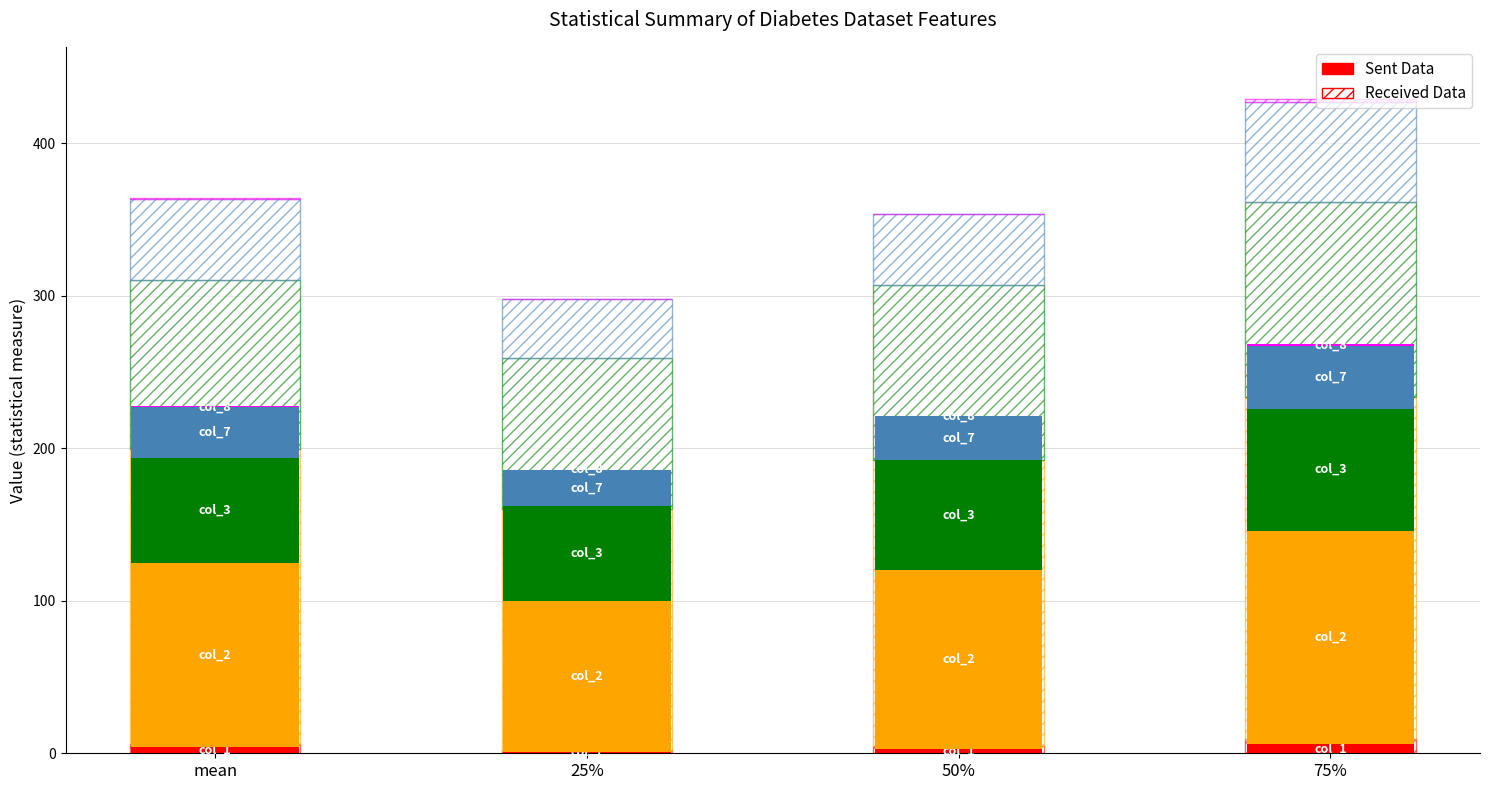

Which series changed the most between 25% and 75%?

col_2